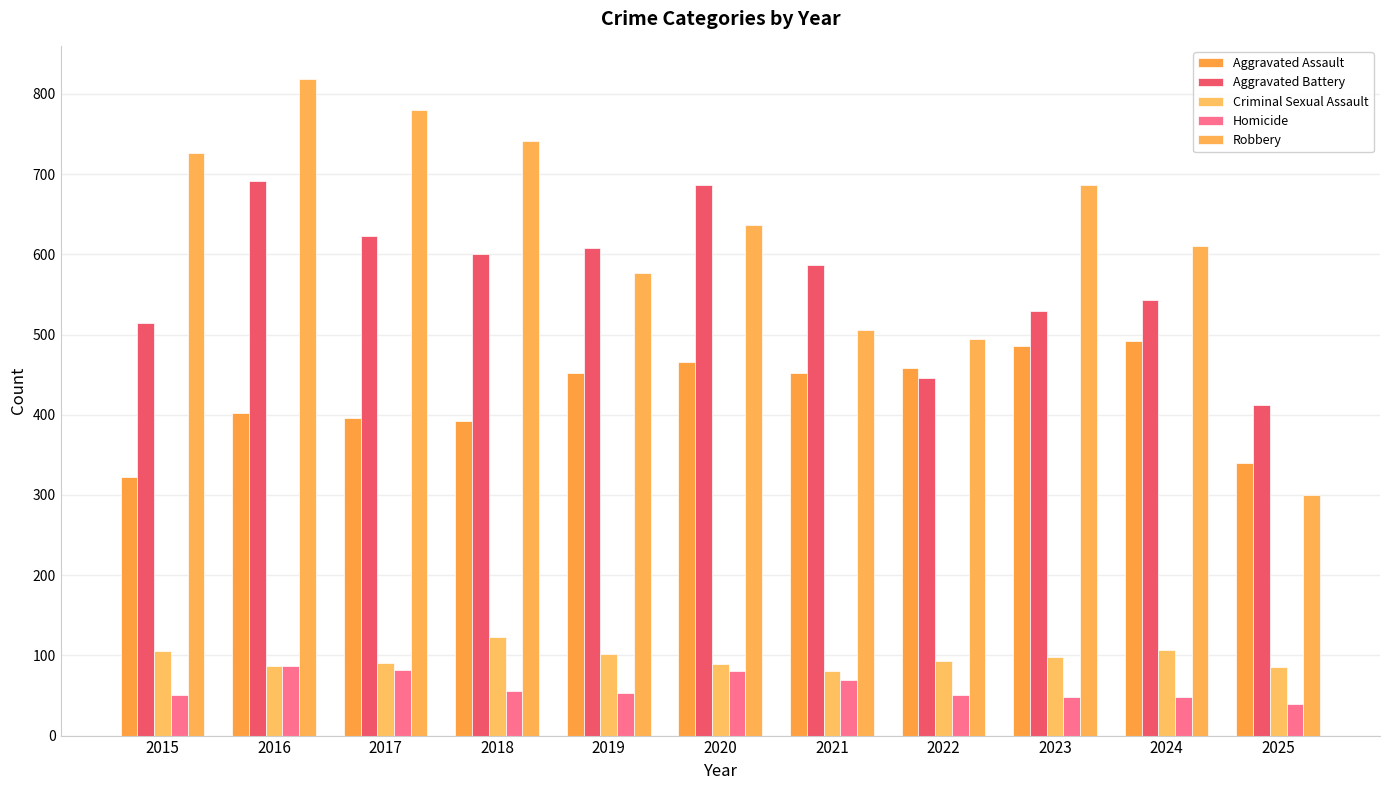

How many distinct data groups are displayed?

5